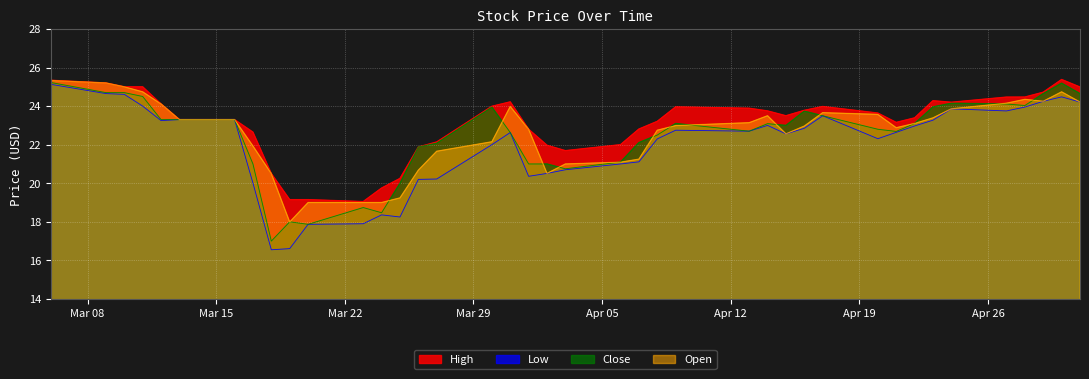

Which series has the largest total across all categories?

High